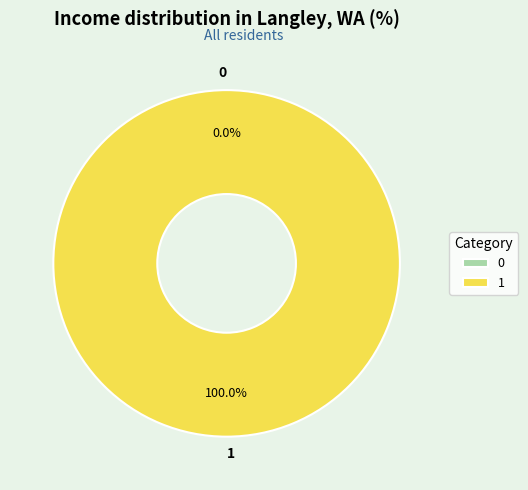

To the nearest percent, what is the combined percentage of 1 and 0?

100%